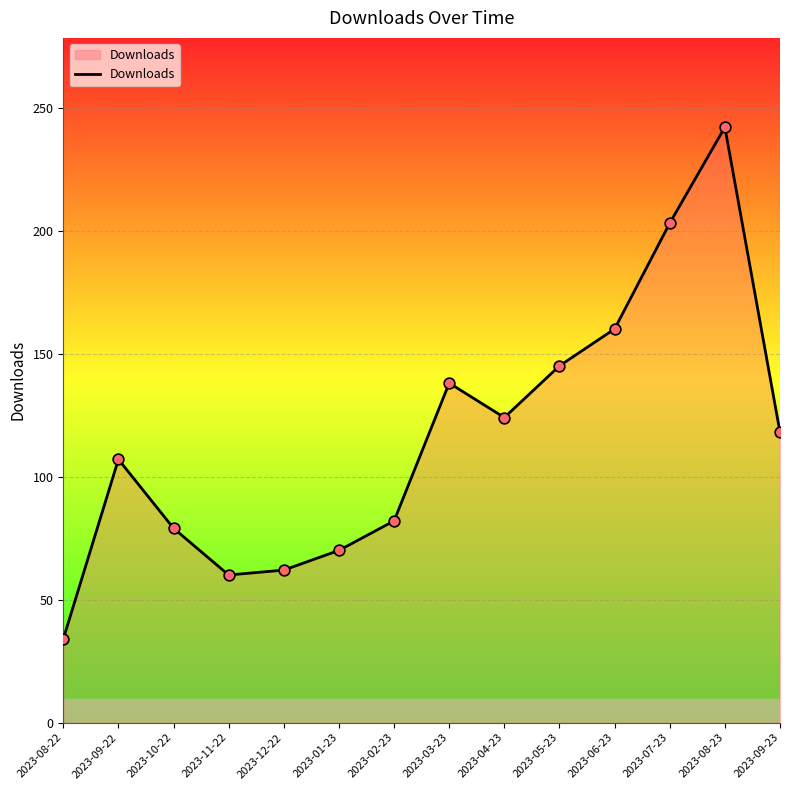

Between 2023-10-22 and 2023-08-22, which is larger?

2023-10-22